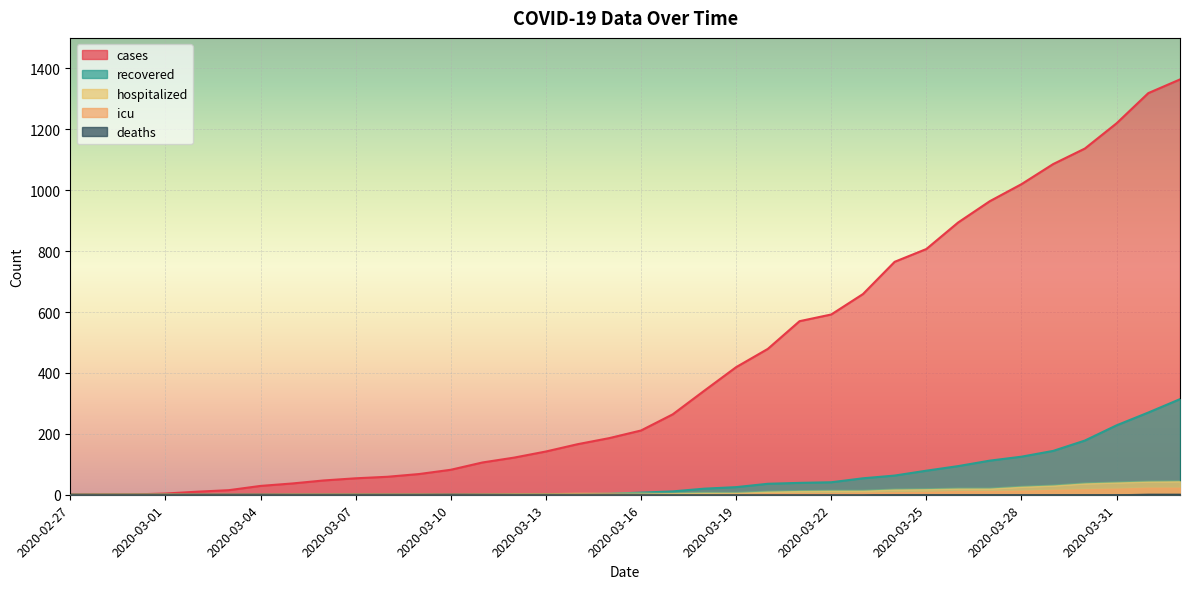

True or false: cases and deaths intersect in this chart.

False